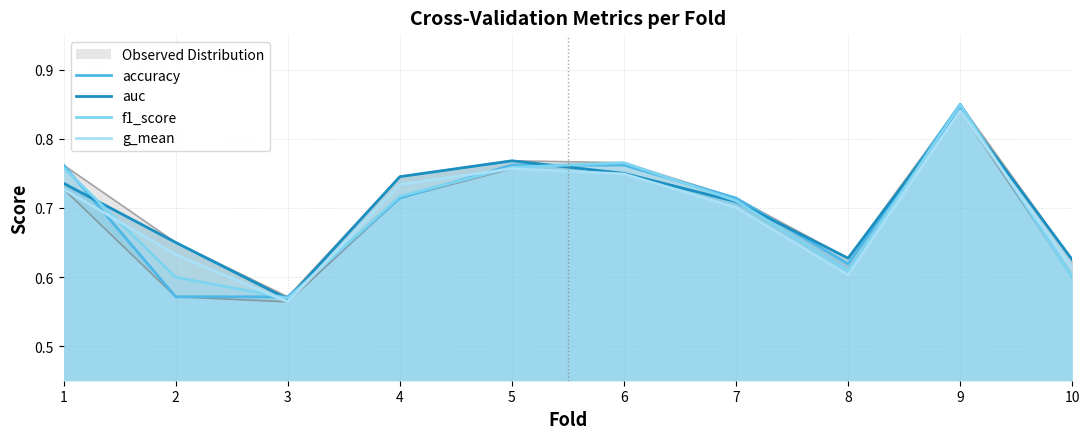

Where is the first local minimum for f1_score?

3